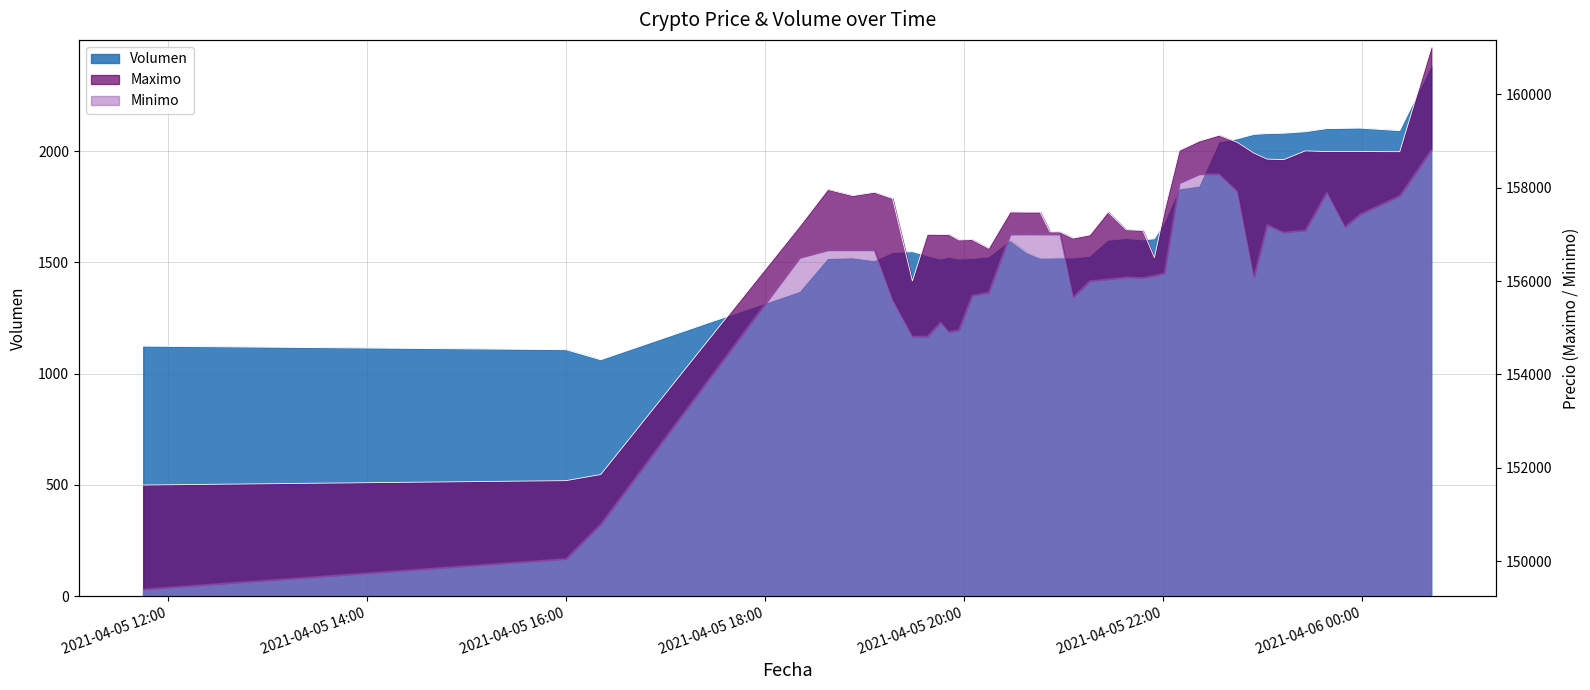

What is the label of the 38th point from the right?

2021-04-05 16:21